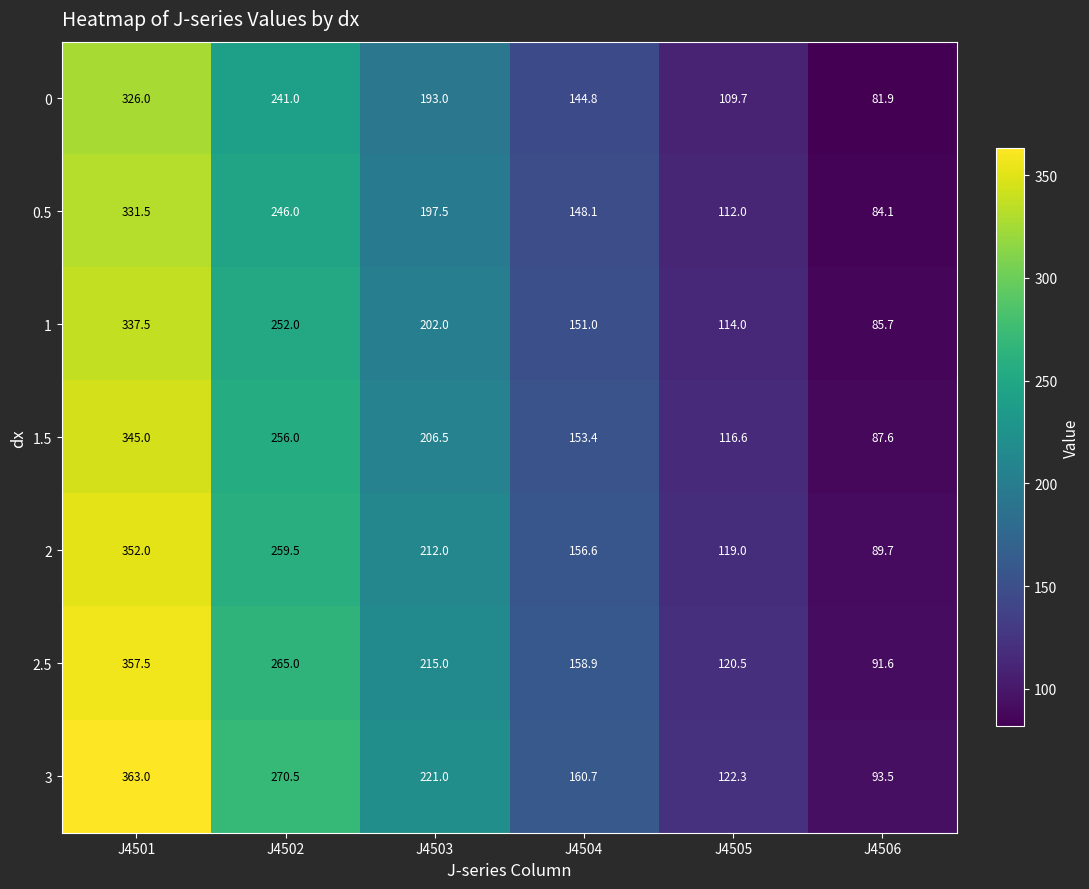

Which label corresponds to the largest value in the chart?

J4501